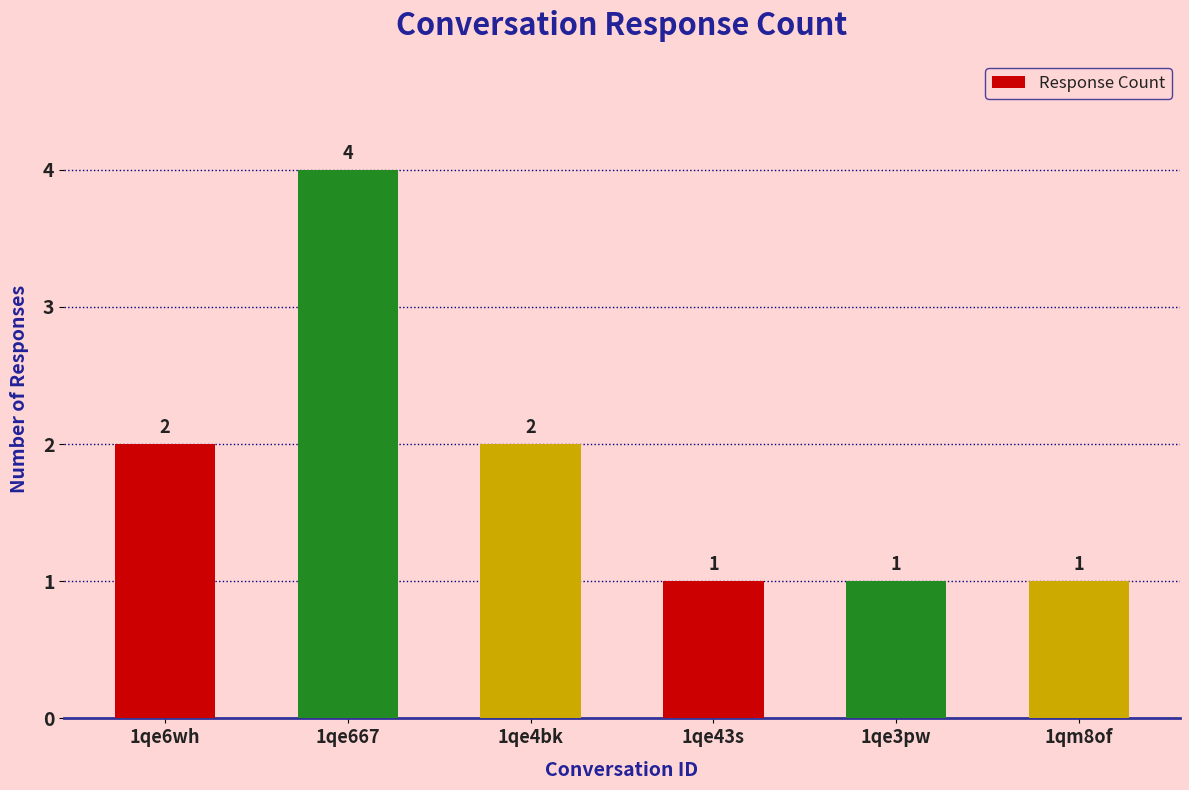

The value at 1qm8of is 2. True or false?

False